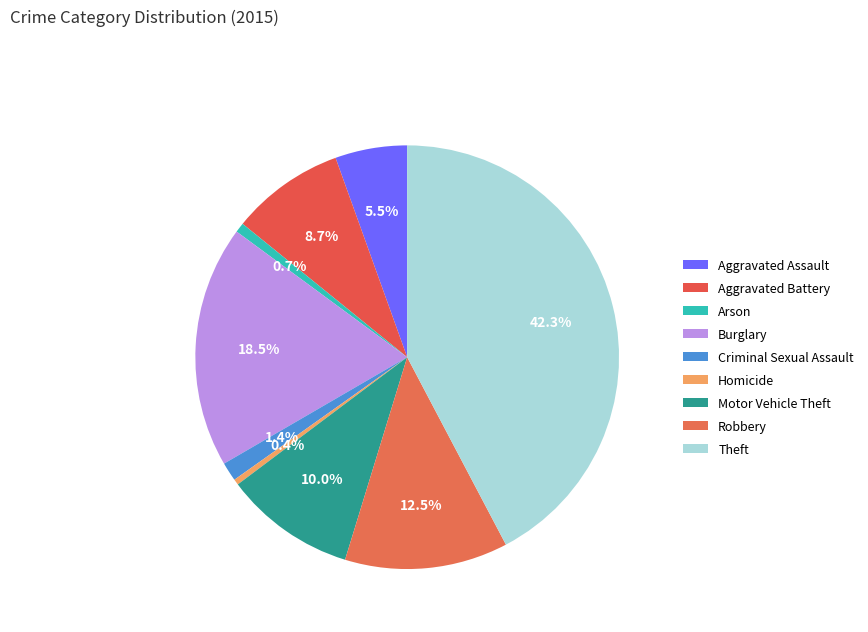

Combined, what portion of the pie is Arson and Theft?

43.0%